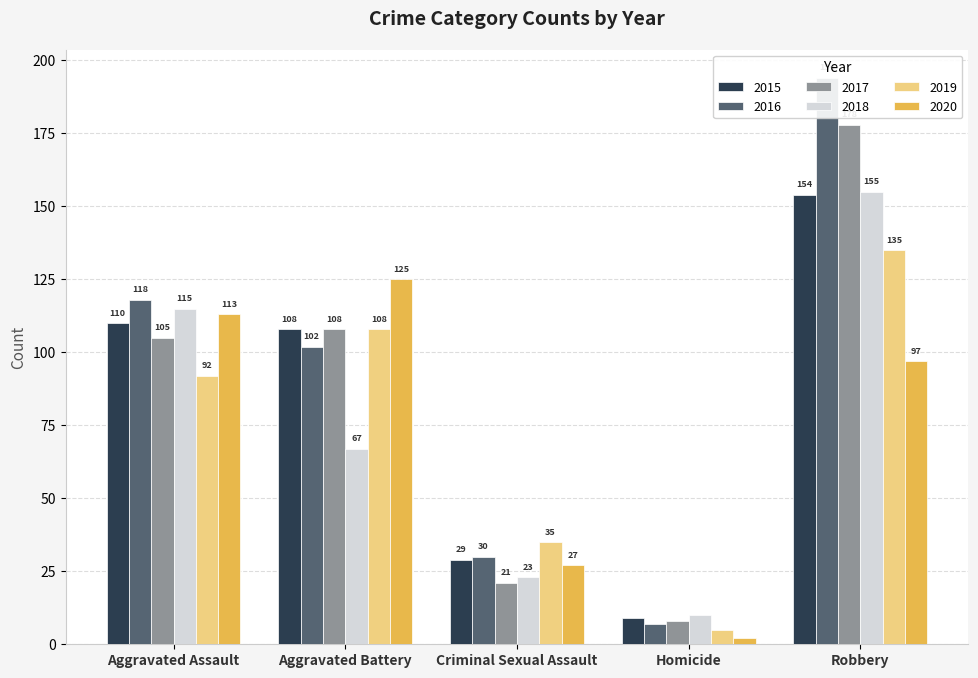

What is the sum of all 2016 values?

451